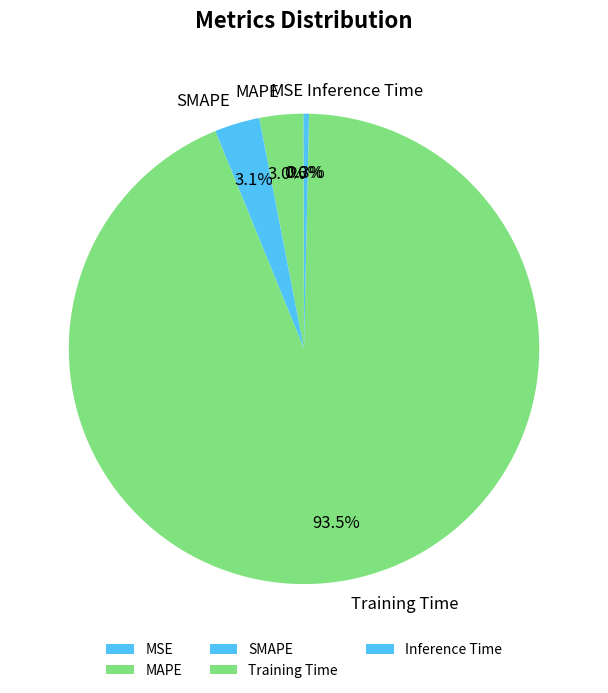

Which category accounts for the majority?

Training Time